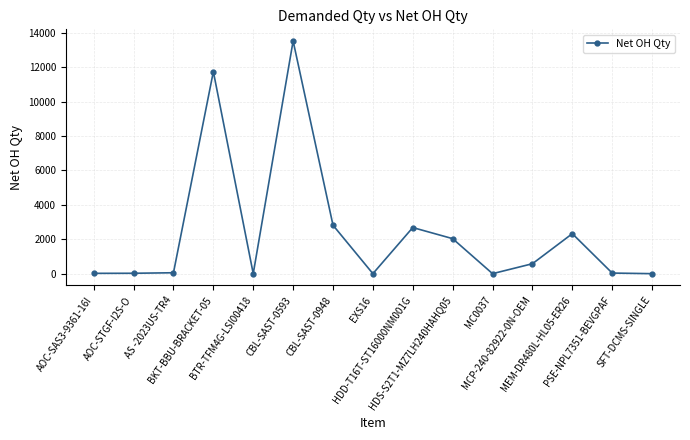

True or false: there are more than 0 points higher than both neighbors.

True